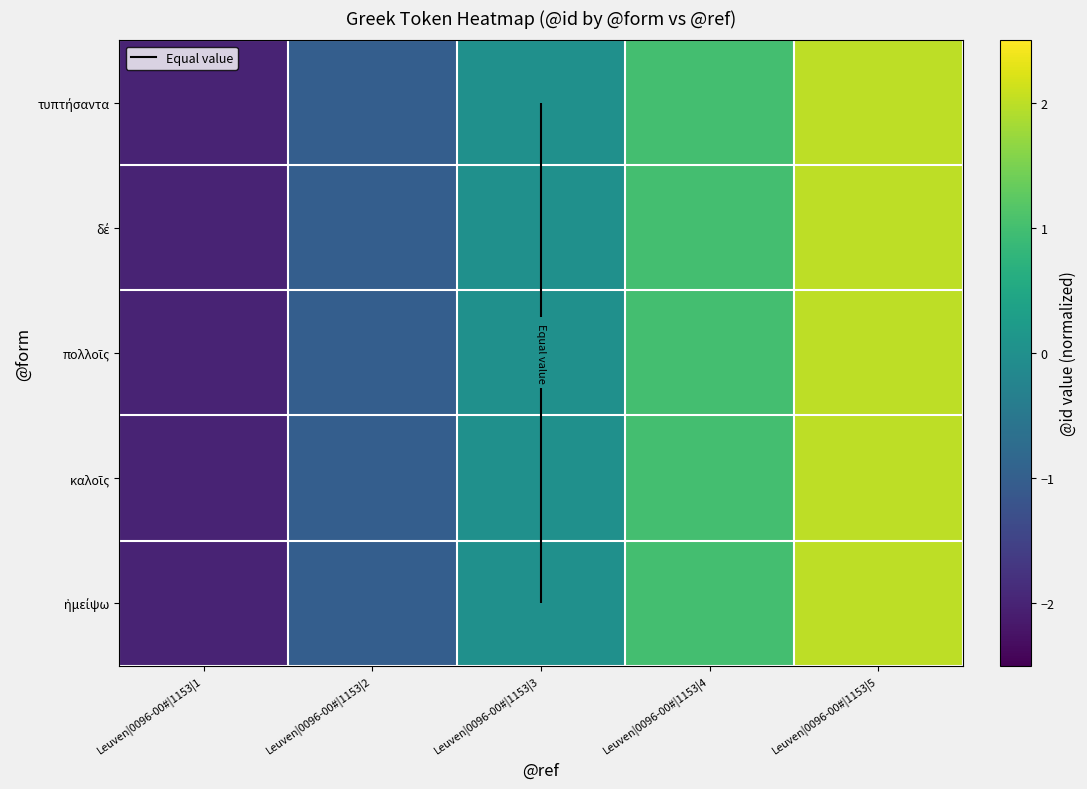

Between Leuven|0096-00#|1153|5 and Leuven|0096-00#|1153|3, which is larger?

Leuven|0096-00#|1153|5